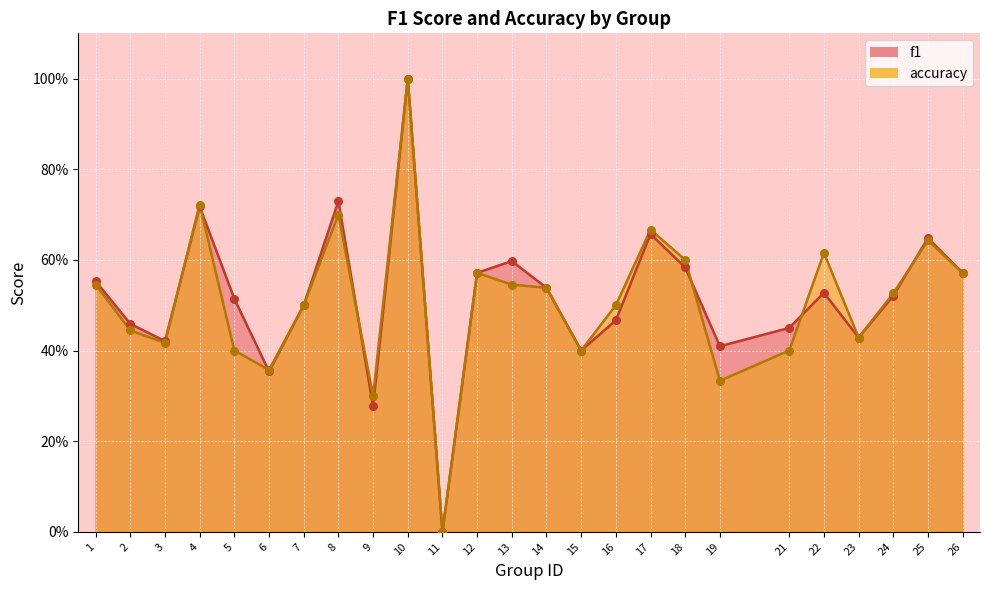

At which category is the sum across all series the highest?

10